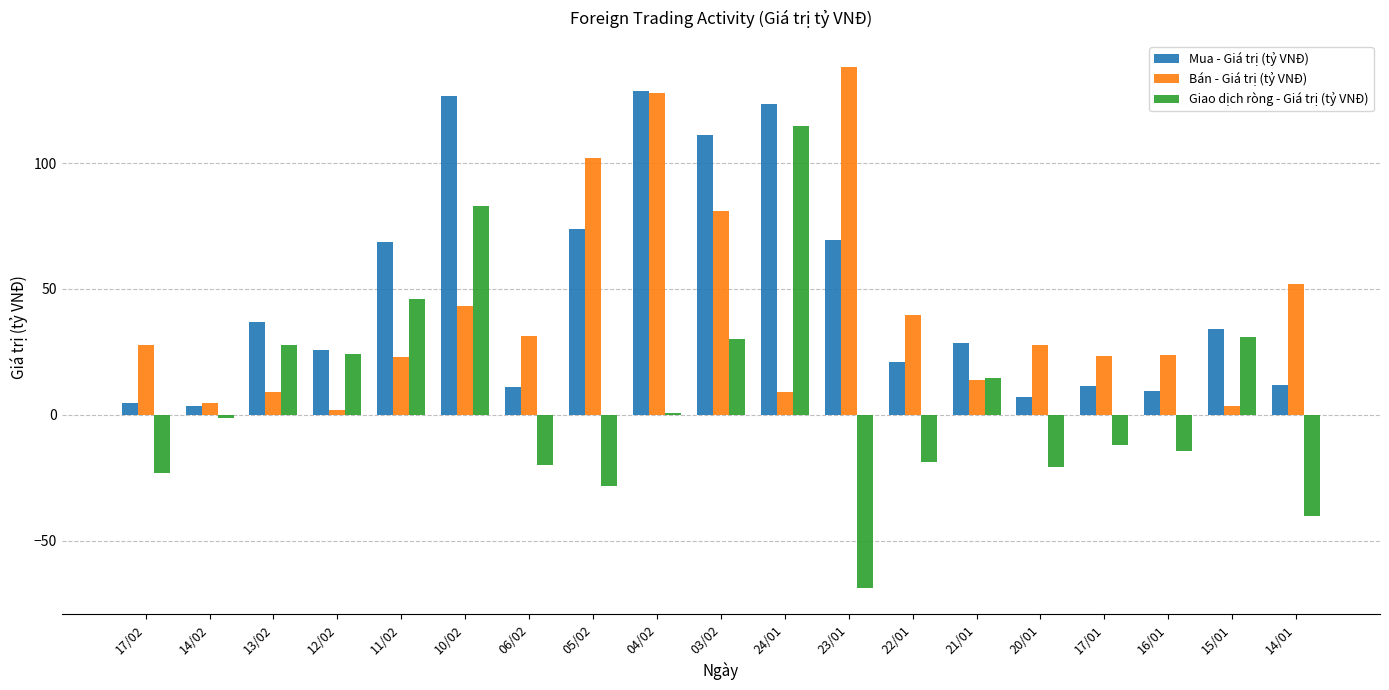

What is the greatest value displayed?

138.2